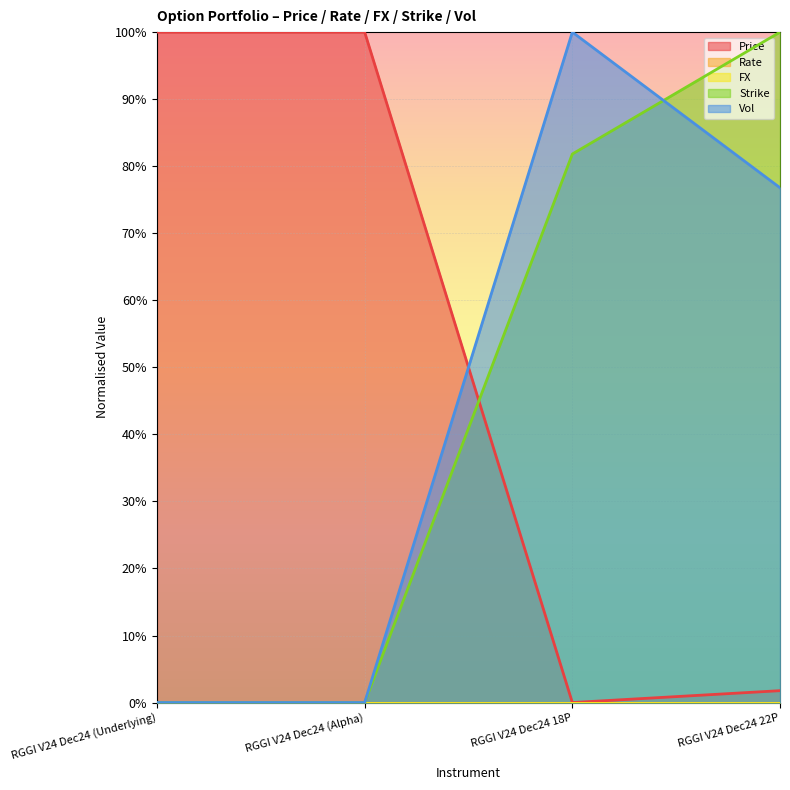

What is the maximum value shown in the chart?

1.0